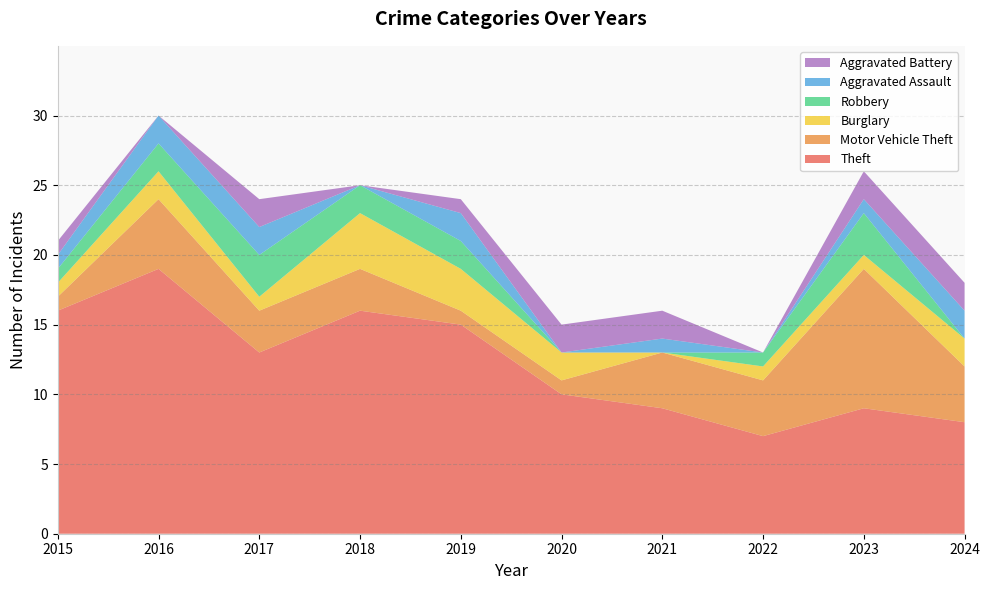

Reading left to right, list all the values displayed in this chart.

Theft: 16	19	13	16	15	10	9	7	9	8
Motor Vehicle Theft: 1	5	3	3	1	1	4	4	10	4
Burglary: 1	2	1	4	3	2	0	1	1	2
Robbery: 1	2	3	2	2	0	0	1	3	0
Aggravated Assault: 1	2	2	0	2	0	1	0	1	2
Aggravated Battery: 1	0	2	0	1	2	2	0	2	2